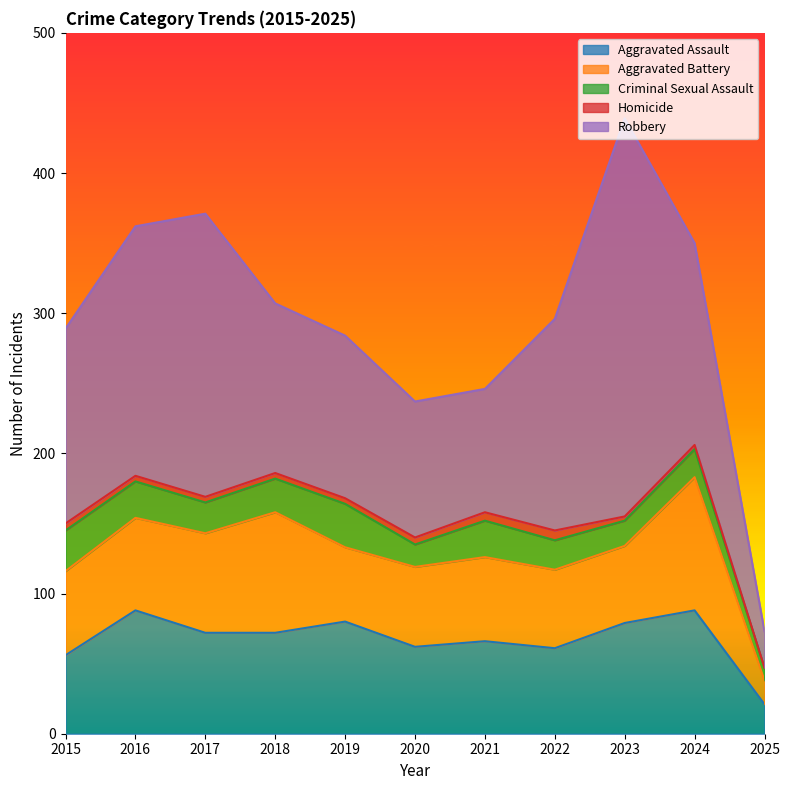

At how many categories does at least one series exceed 93?

9